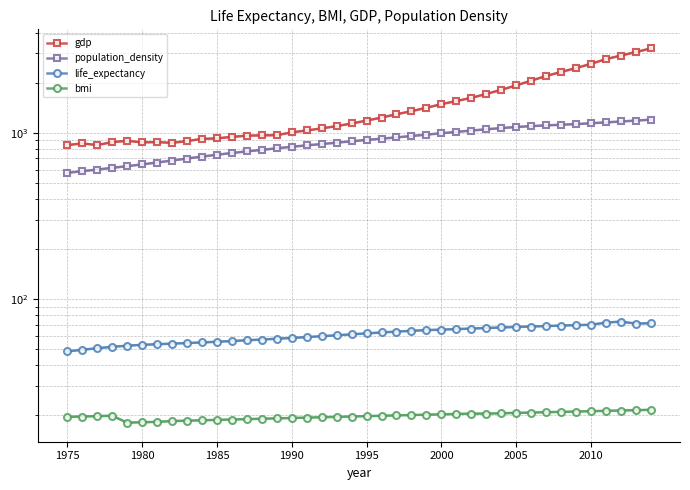

In bmi, how many points are lower than both neighbors (excluding endpoints)?

1